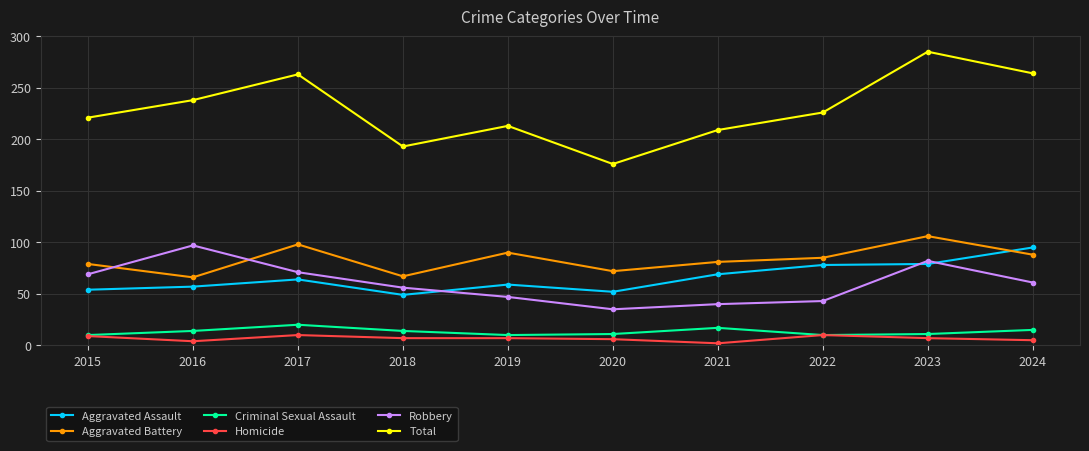

True or false: Robbery and Criminal Sexual Assault intersect in this chart.

False